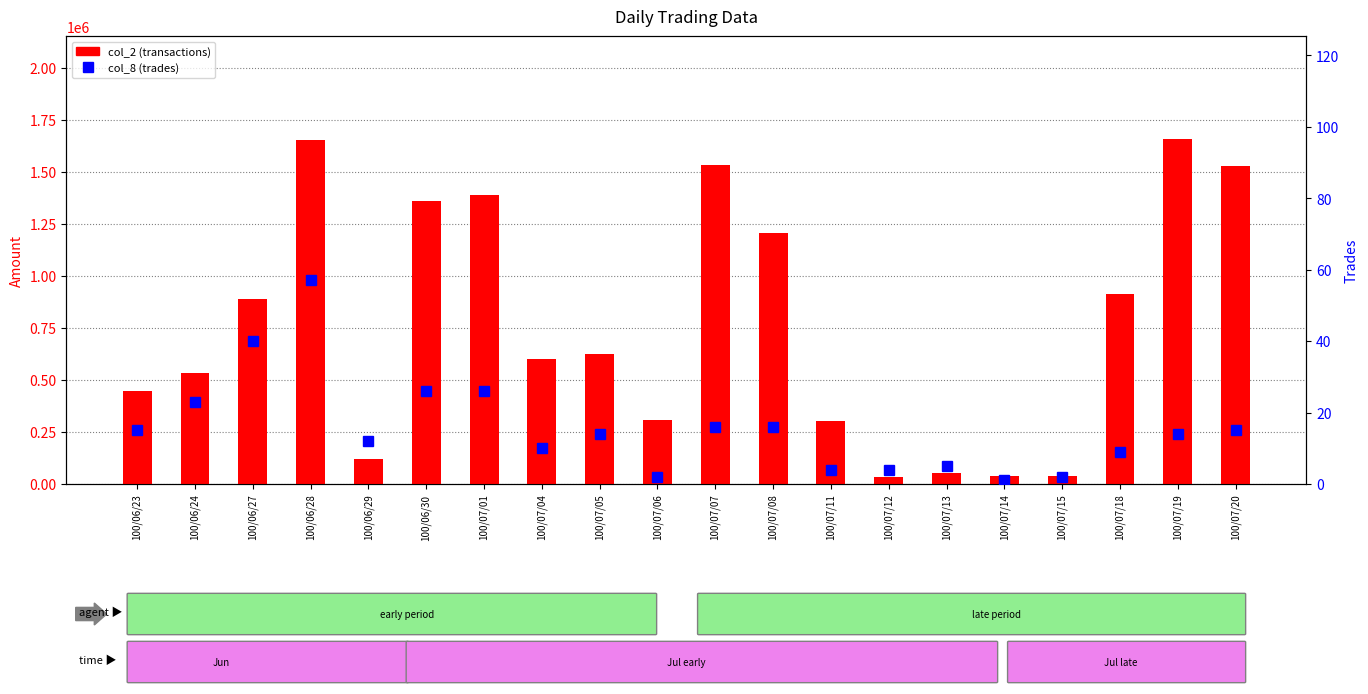

Rank the series by their maximum value, from highest to lowest.

col_2 (transactions), col_8 (trades)